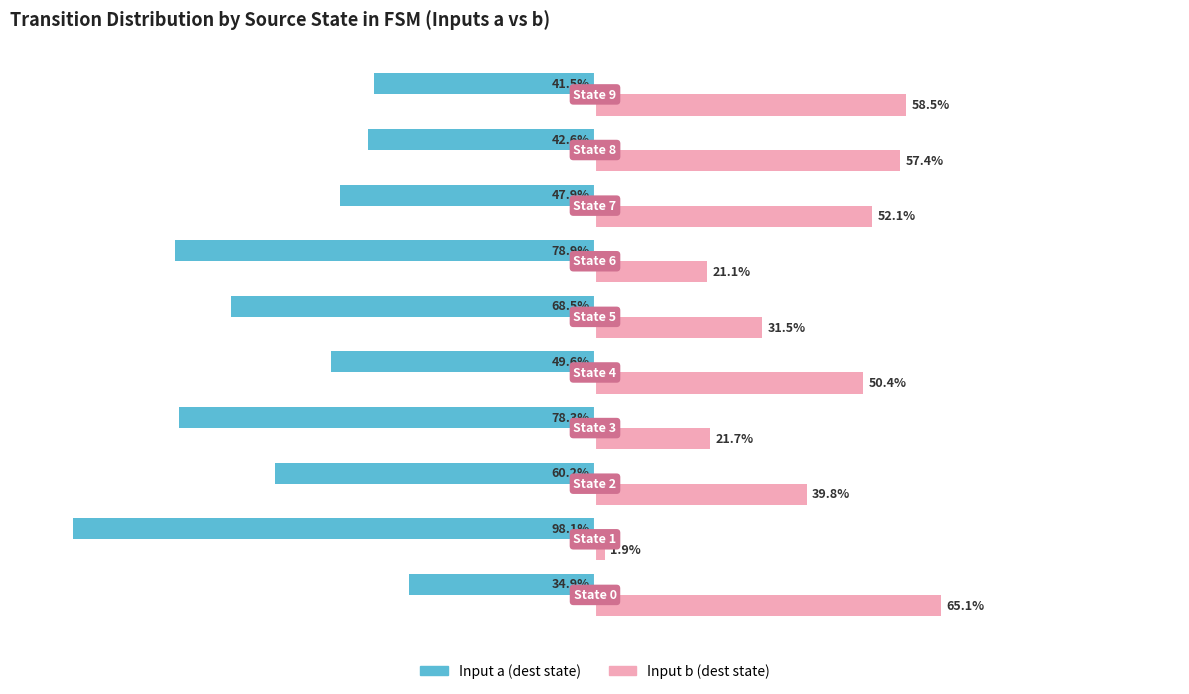

Rank the series by their maximum value, from lowest to highest.

Input a (dest state), Input b (dest state)